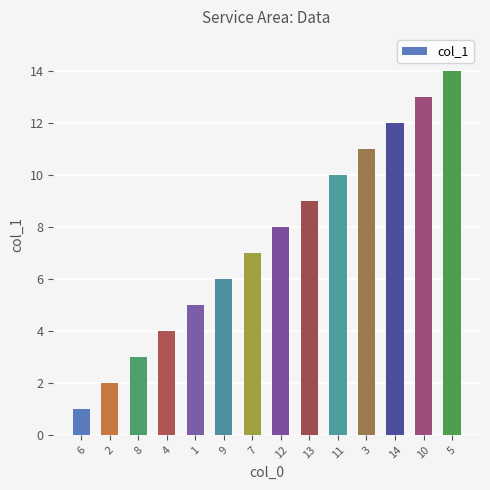

Between 1 and 8, which is larger?

1